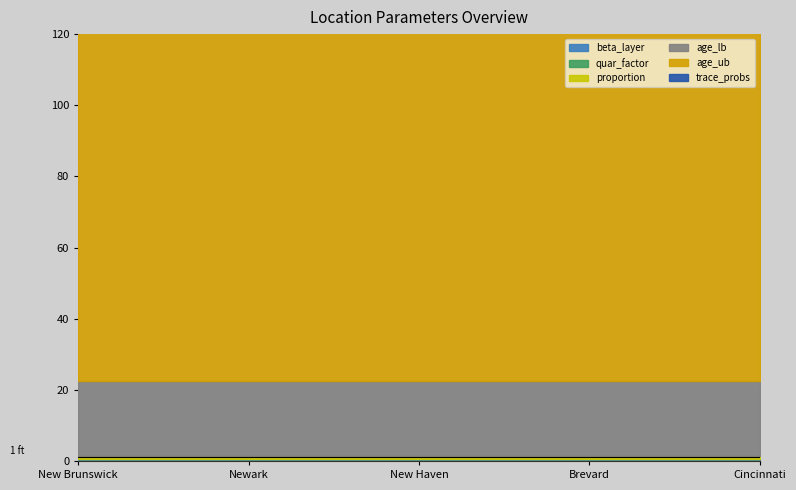

True or false: proportion and trace_probs cross at least once.

False